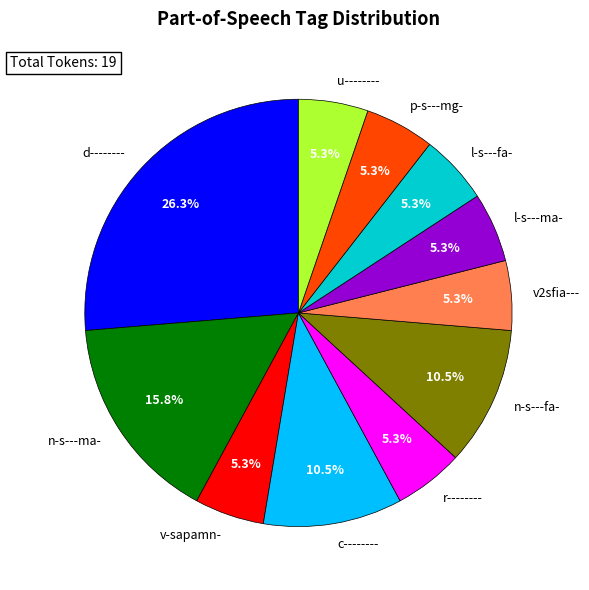

To the nearest percent, what percentage of the pie is r--------?

5%